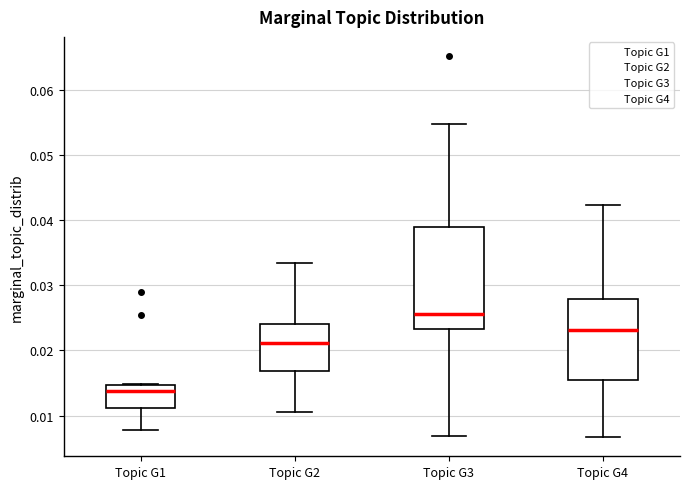

Where is the lower edge of the box for Topic G4 on the y-axis? The values are not printed on the chart, so give them approximately, as read against the axis.

0.015